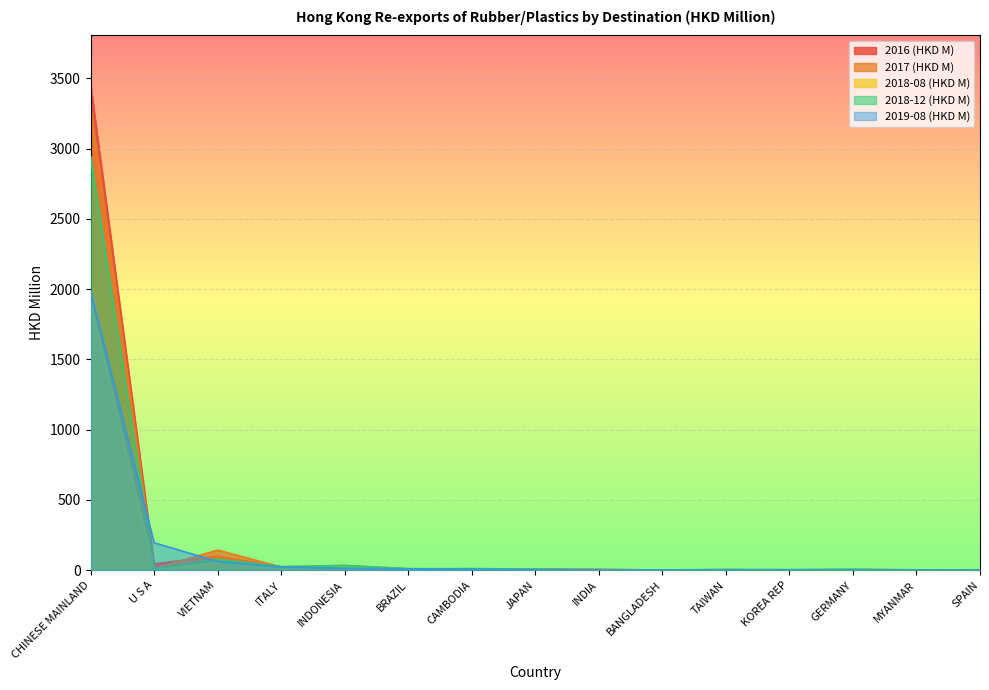

How many values in the 2019-08 (HKD M) series exceed 4?

8